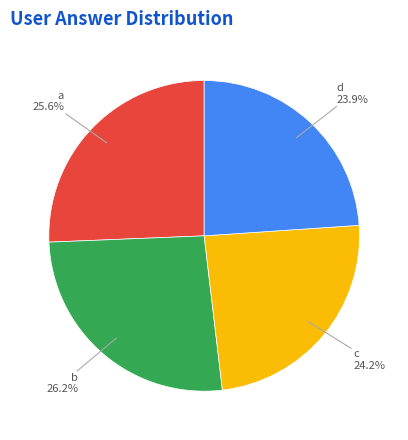

Is there any slice that represents more than half of the pie?

No